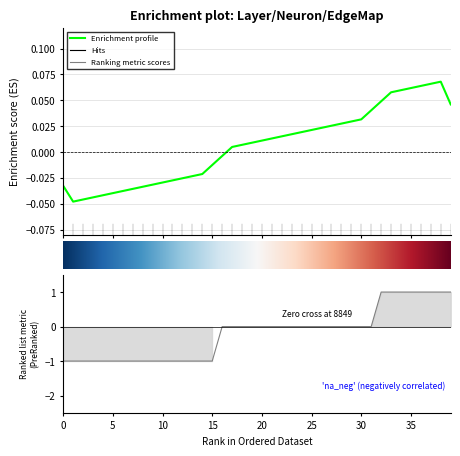

Is it true that Neuron Index equals 0.0 at 0?

False